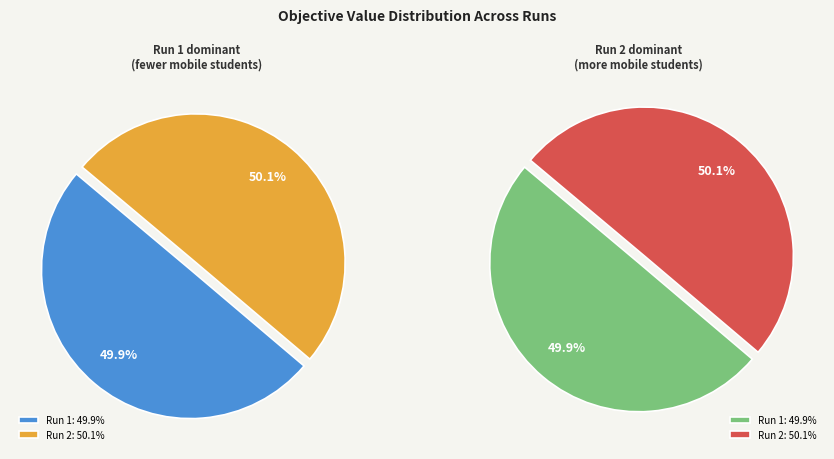

Is 2 the majority of the pie?

Yes